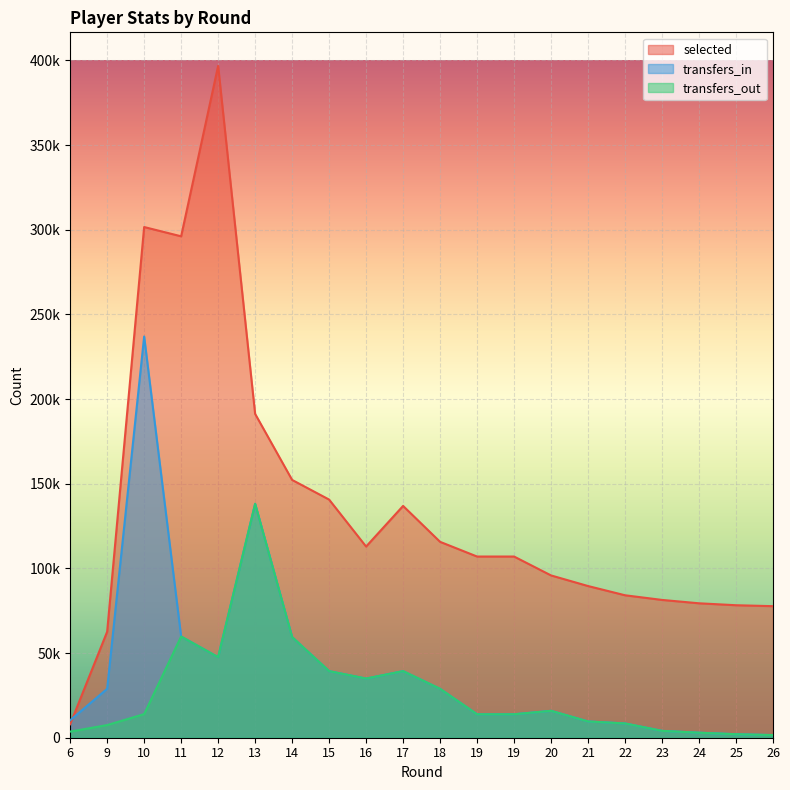

Reading left to right, what are all the values shown in this chart?

selected: 7948	62600	301589	296110	396729	191255	152241	140640	112903	136888	115681	107002	107002	95842	89576	84124	81377	79385	78241	77689
transfers_in: 10296	28881	236946	59764	47582	138122	59449	39324	34935	39335	28879	13854	13854	15881	9612	8431	4053	2966	2068	1553
transfers_out: 3616	7468	13935	59764	47582	138122	59449	39324	34935	39335	28879	13854	13854	15881	9612	8431	4053	2966	2068	1553